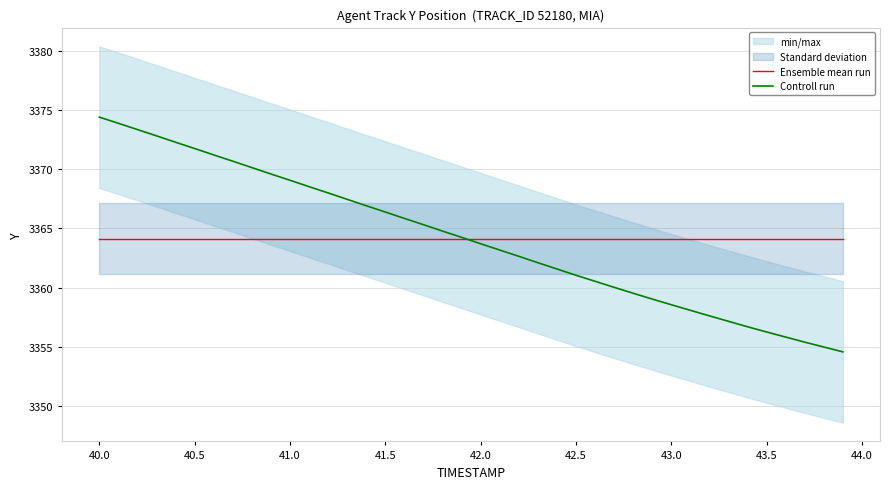

Is it true that Ensemble mean run equals 3364.1 at 43.0?

True